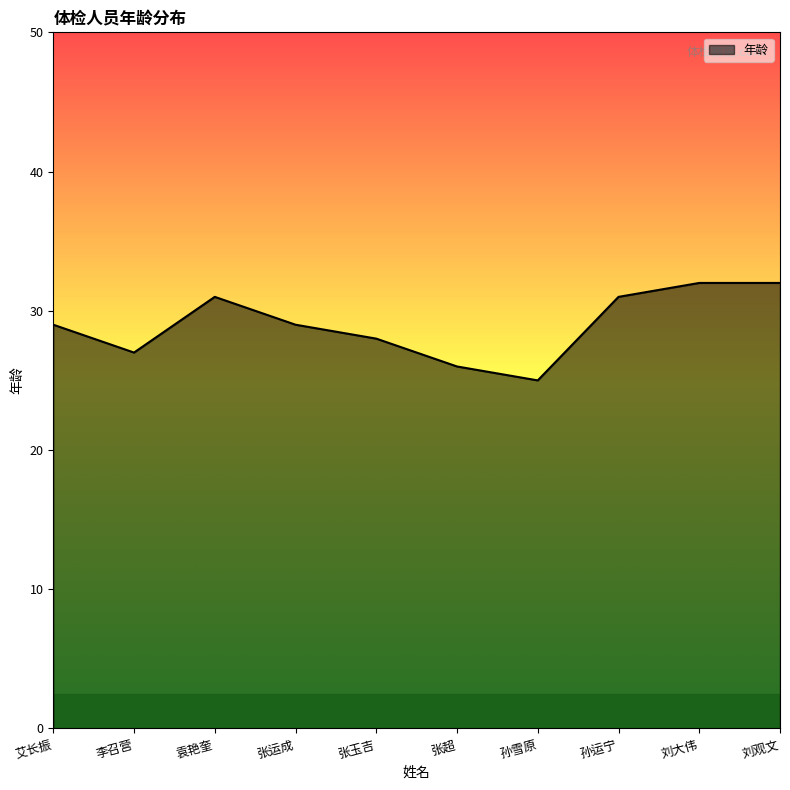

Approximately how many times larger is the value at 孙雪原 compared to 李召营?

0.9